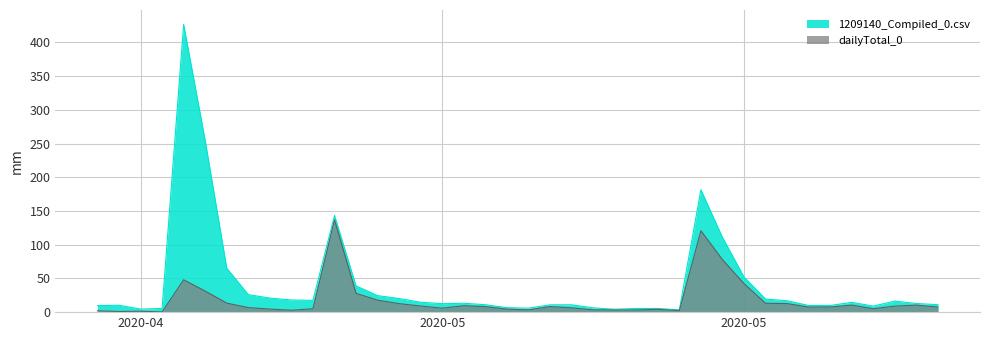

Is it true that 1209140_Compiled_0.csv equals 10.2 at 2020-04-27?

True